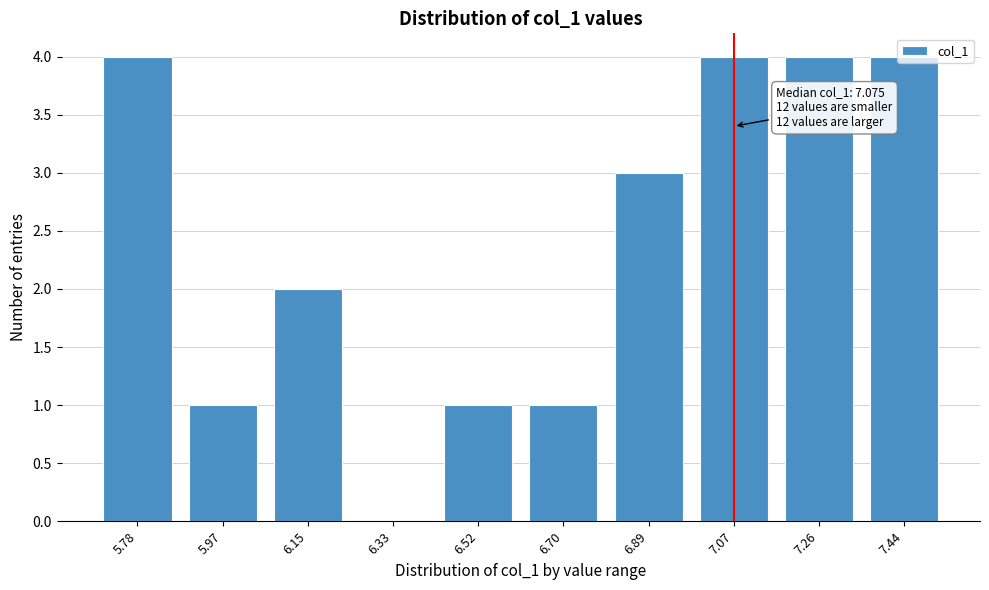

What is the greatest value displayed?

4